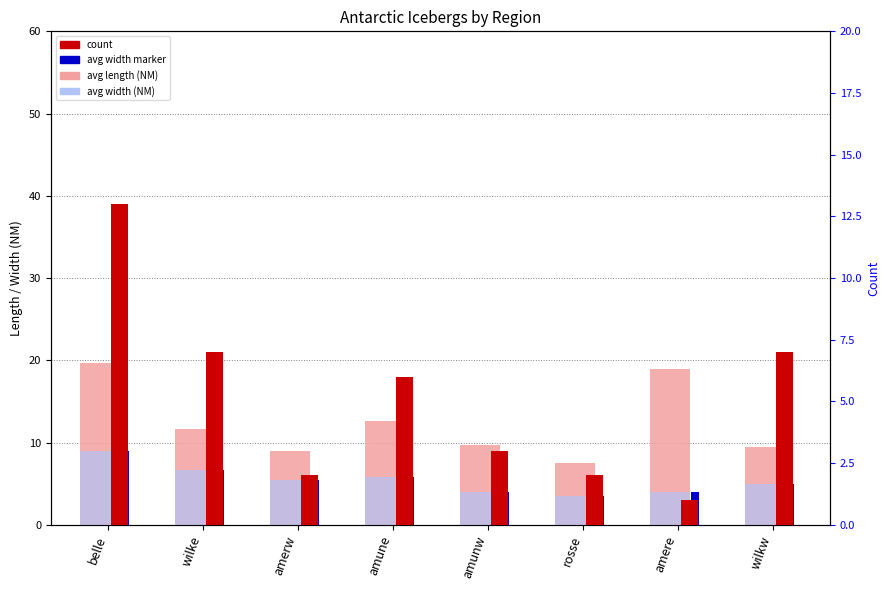

What position from the right is wilkw?

1